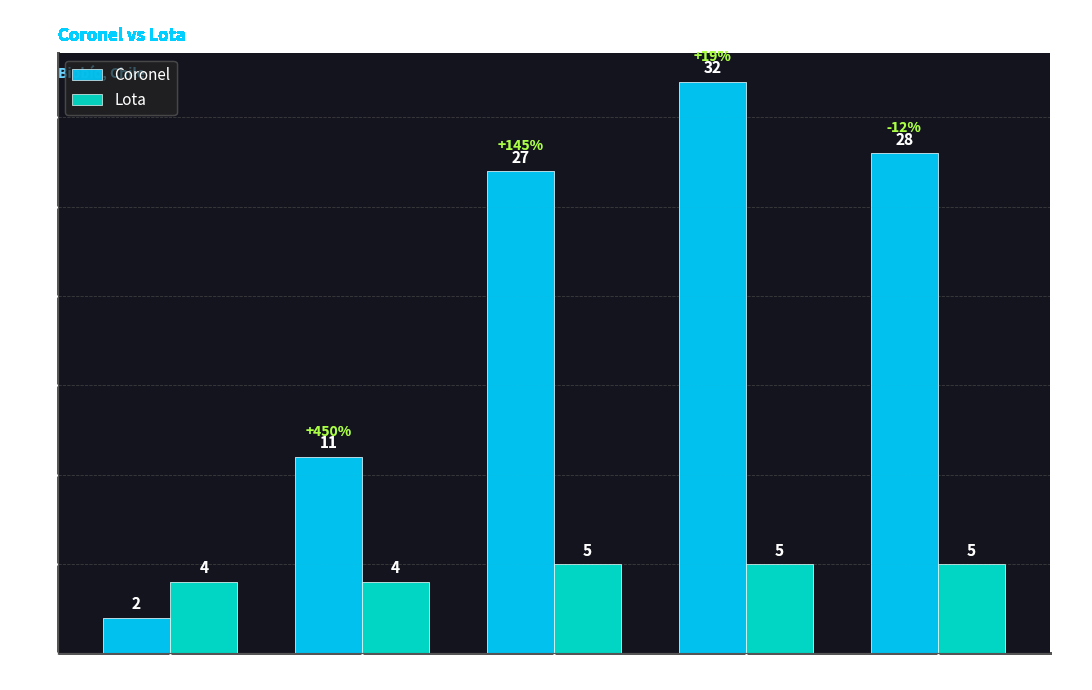

What is the difference between the highest and lowest values at 2009?

7